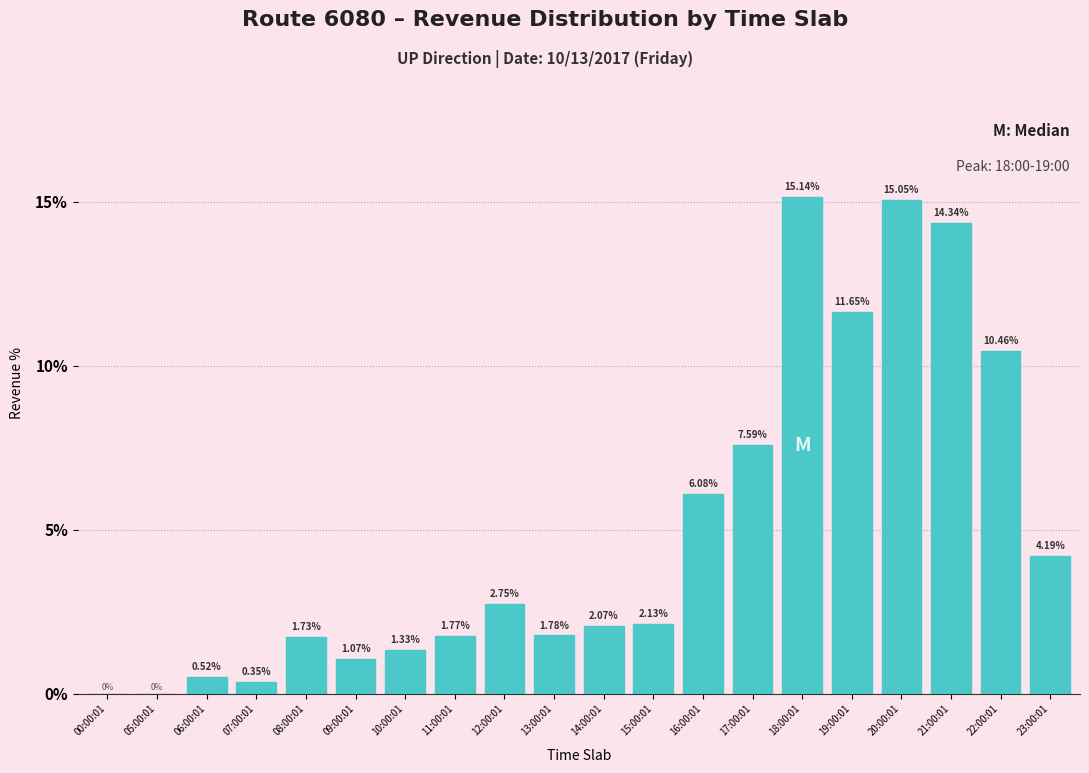

What is the change in value from 15:00:01 to 22:00:01?

+8.3